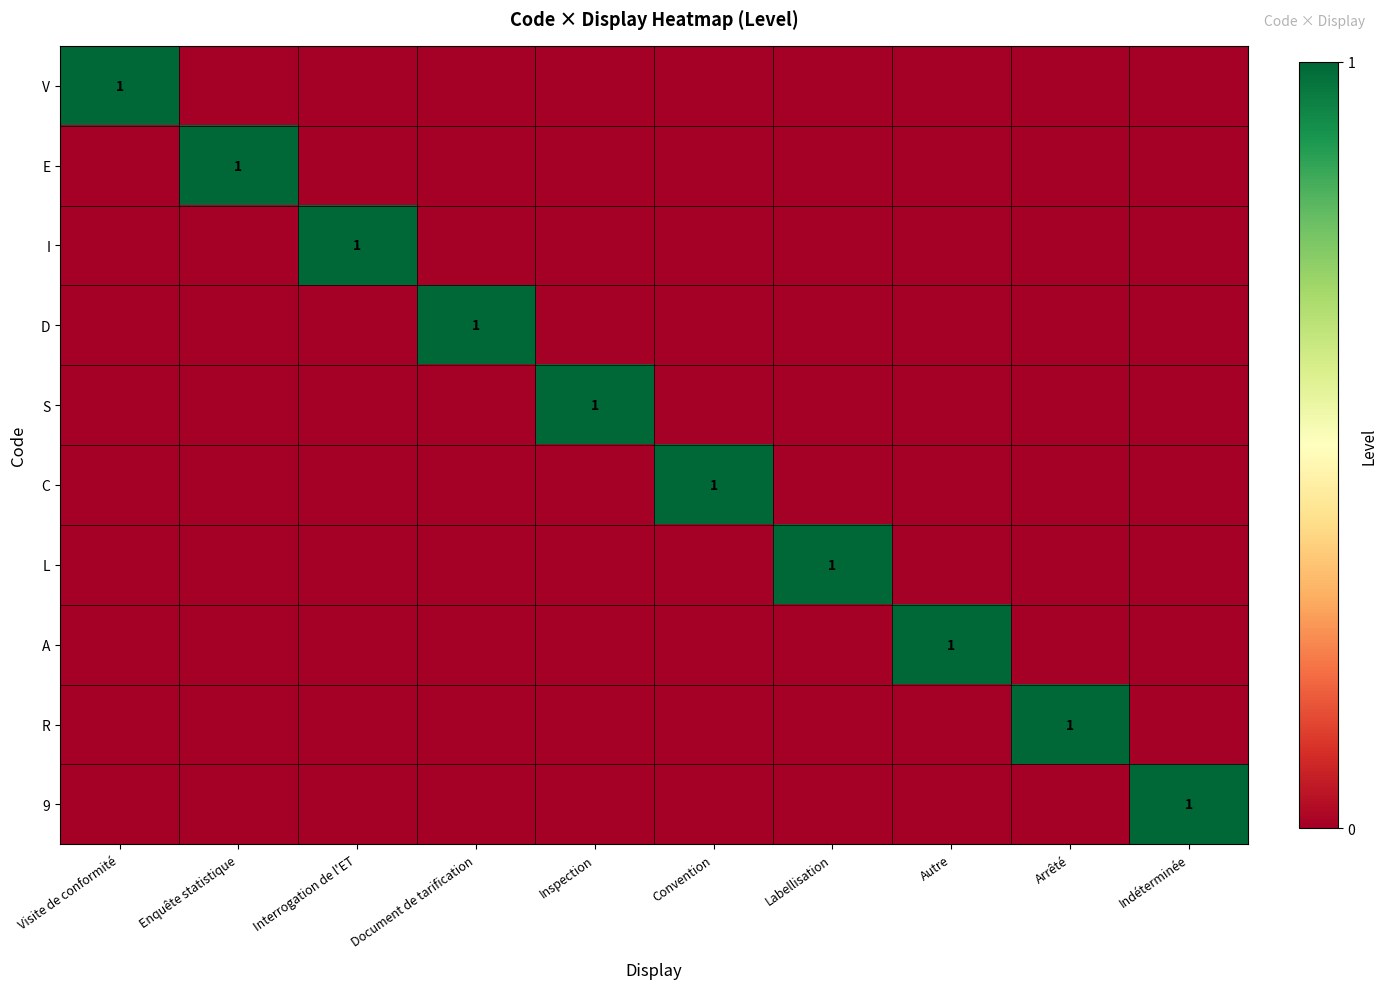

Is the value of I at Arrêté greater than the value of R at Labellisation?

No